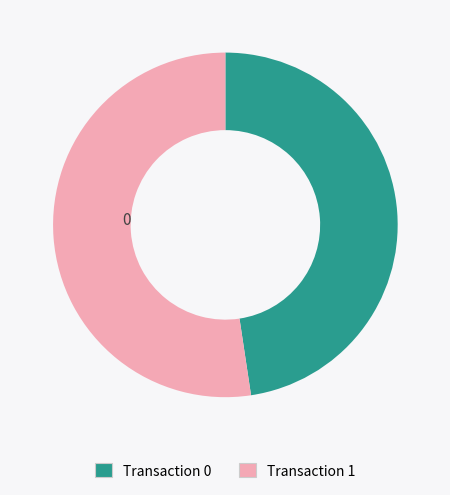

Is the sum of Transaction 1 and Transaction 0 greater than half?

Yes